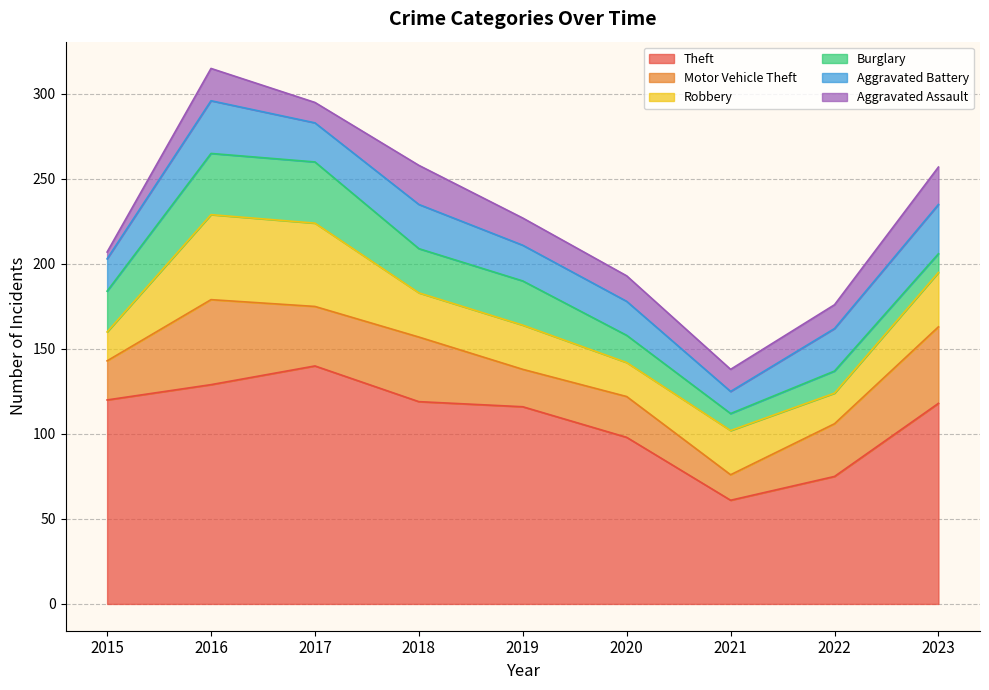

Reading left to right, list all the values displayed in this chart.

Theft: 2015=120	2016=129	2017=140	2018=119	2019=116	2020=98	2021=61	2022=75	2023=118
Motor Vehicle Theft: 2015=23	2016=50	2017=35	2018=38	2019=22	2020=24	2021=15	2022=31	2023=45
Robbery: 2015=17	2016=50	2017=49	2018=26	2019=26	2020=20	2021=26	2022=18	2023=32
Burglary: 2015=24	2016=36	2017=36	2018=26	2019=26	2020=16	2021=10	2022=13	2023=11
Aggravated Battery: 2015=19	2016=31	2017=23	2018=26	2019=21	2020=20	2021=13	2022=25	2023=29
Aggravated Assault: 2015=4	2016=19	2017=12	2018=23	2019=16	2020=15	2021=13	2022=14	2023=22